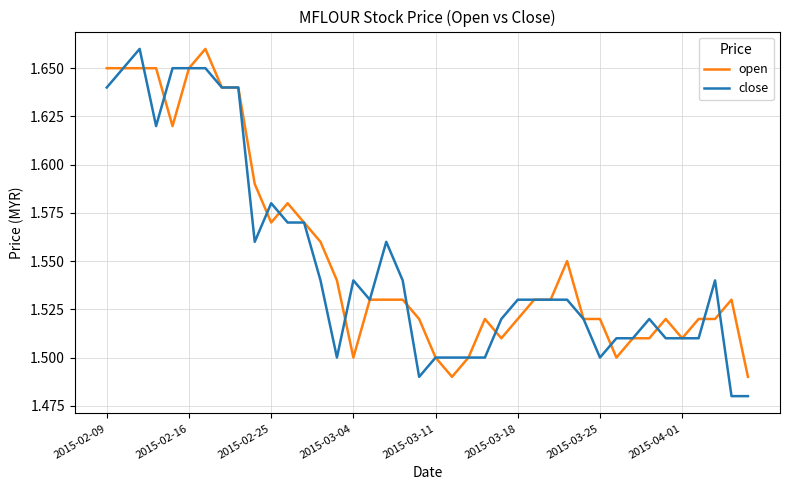

Which series has the widest spread of values?

close